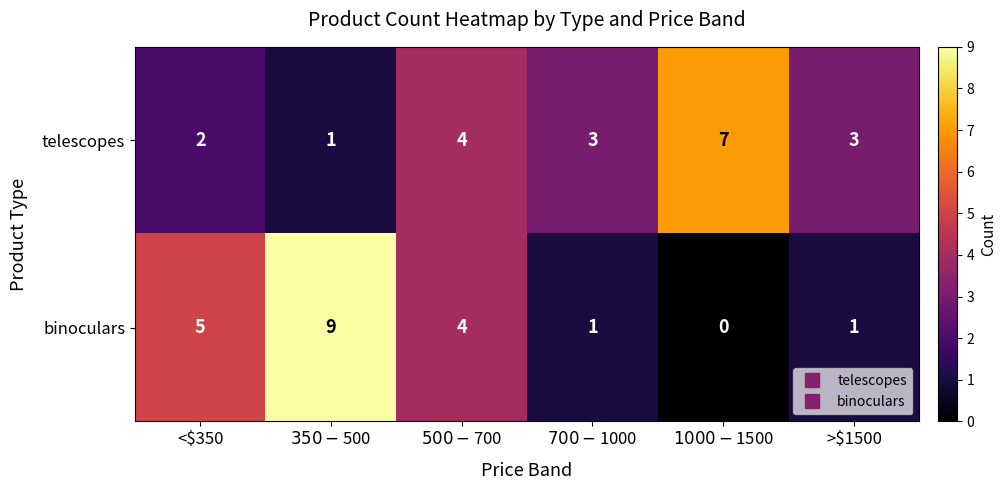

How many binoculars values are between 1 and 5?

4